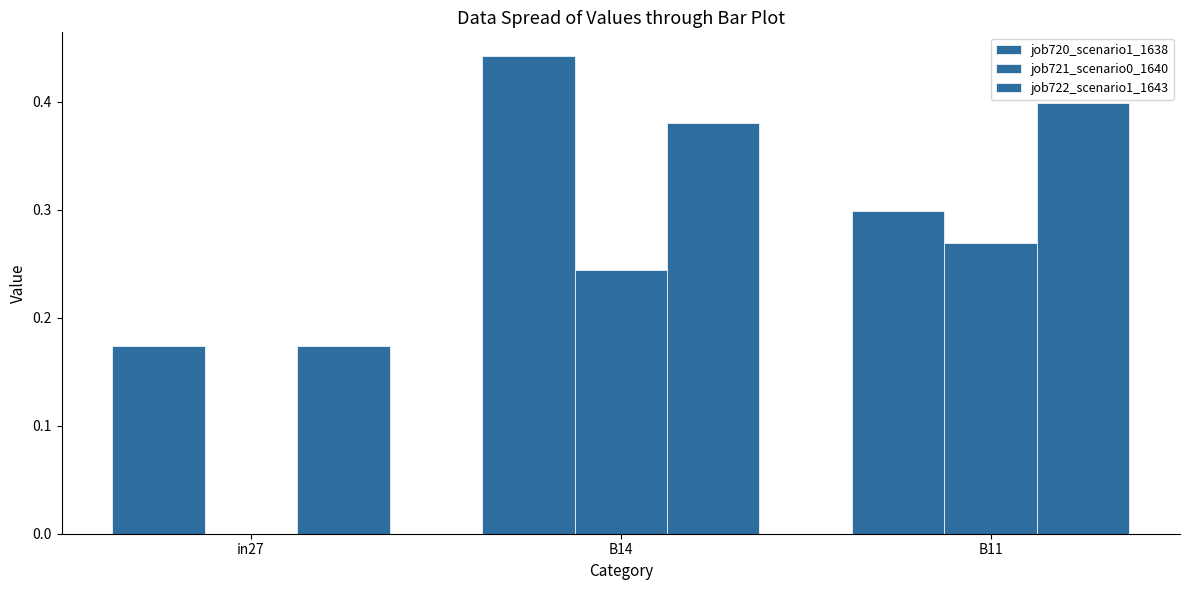

At which label is job720_scenario1_1638 closest to 0?

in27